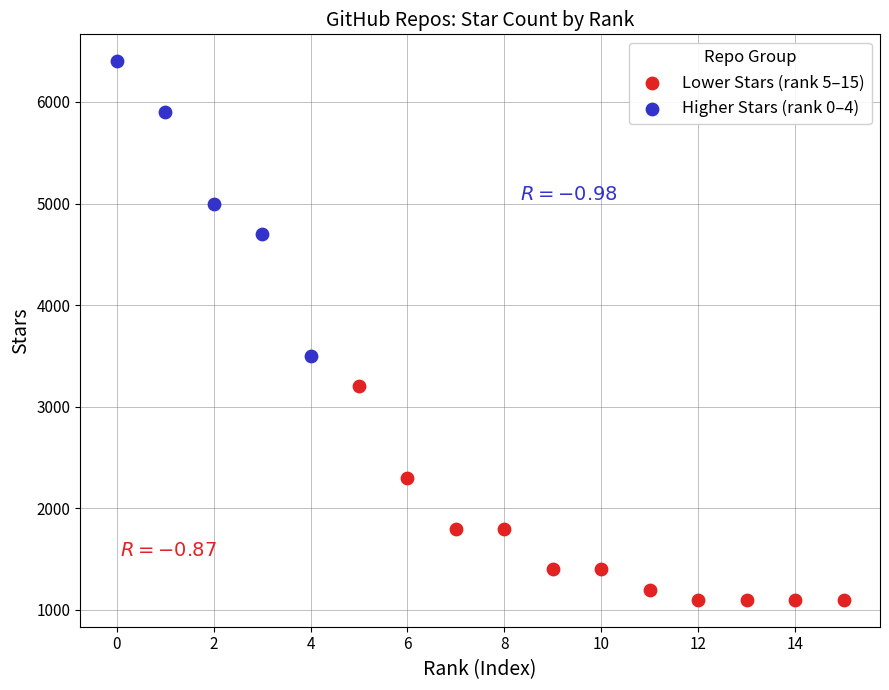

Which series has the largest Y range (max minus min)?

Higher Stars (rank 0–4)